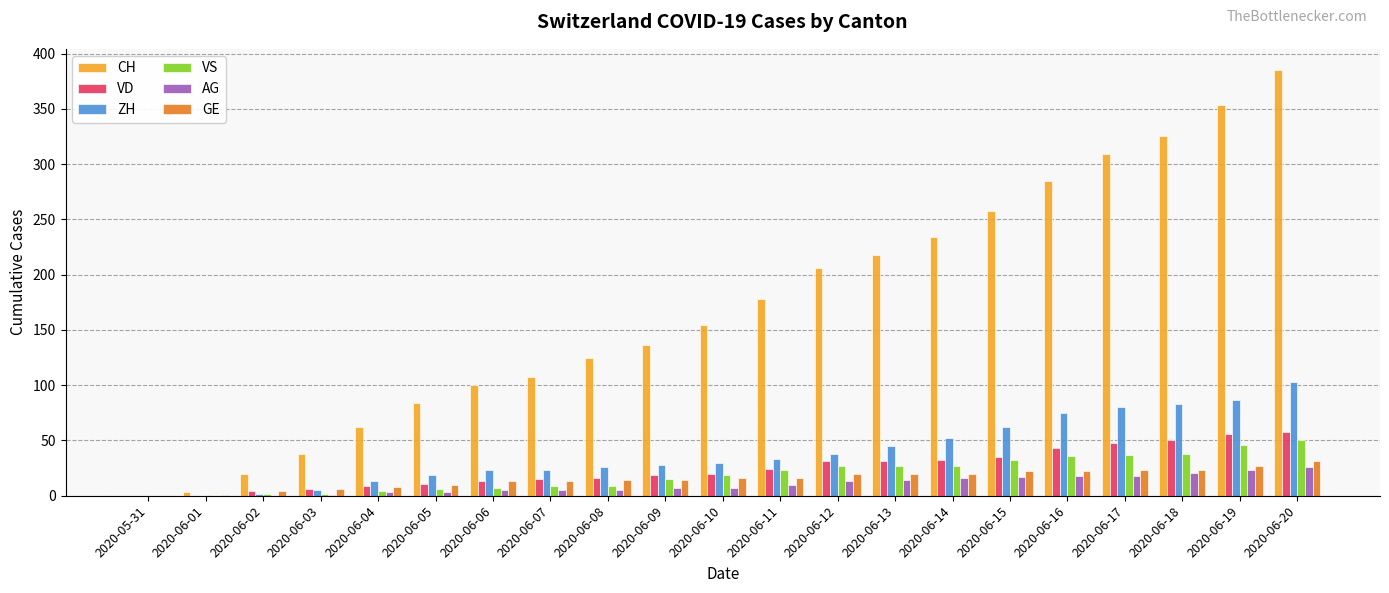

What is the sum of the CH values at 2020-06-12 and 2020-06-03?

244